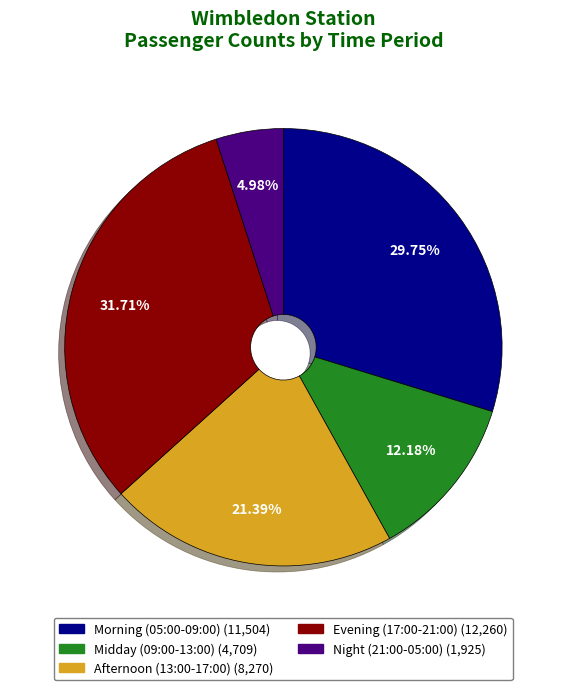

Does any single category account for the majority?

No